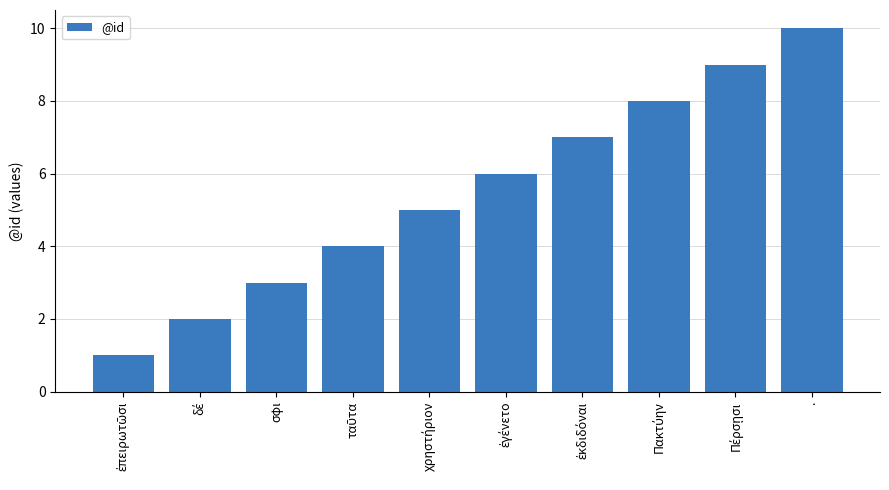

What is the approximate value at .?

10